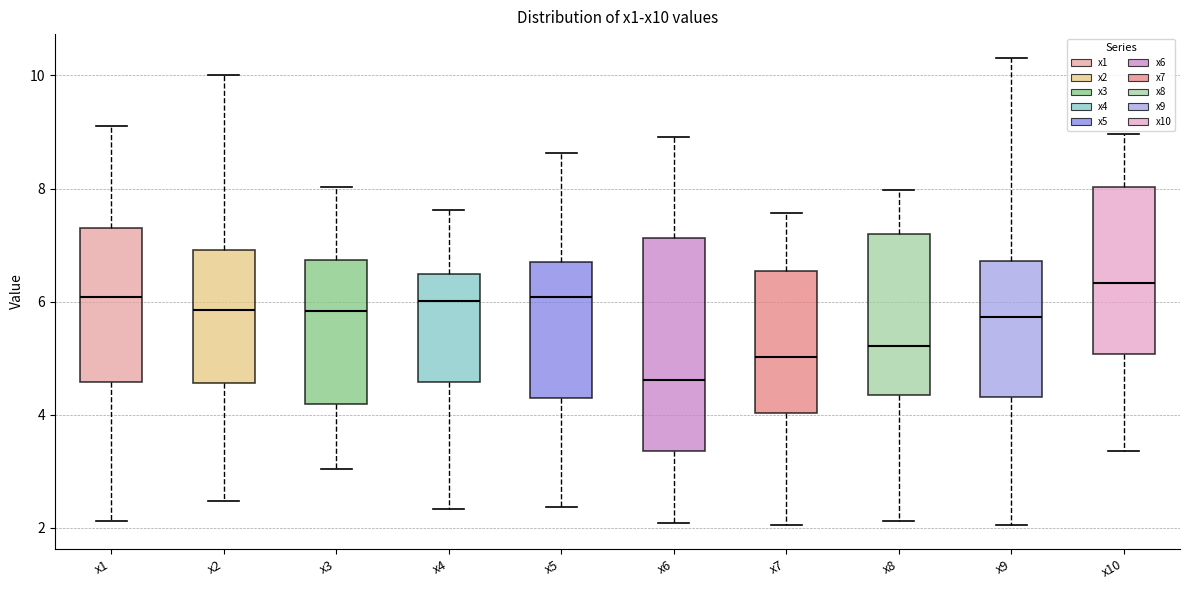

Where does the upper whisker of the box for x3 end on the y-axis? The values are not printed on the chart, so give them approximately, as read against the axis.

8.0